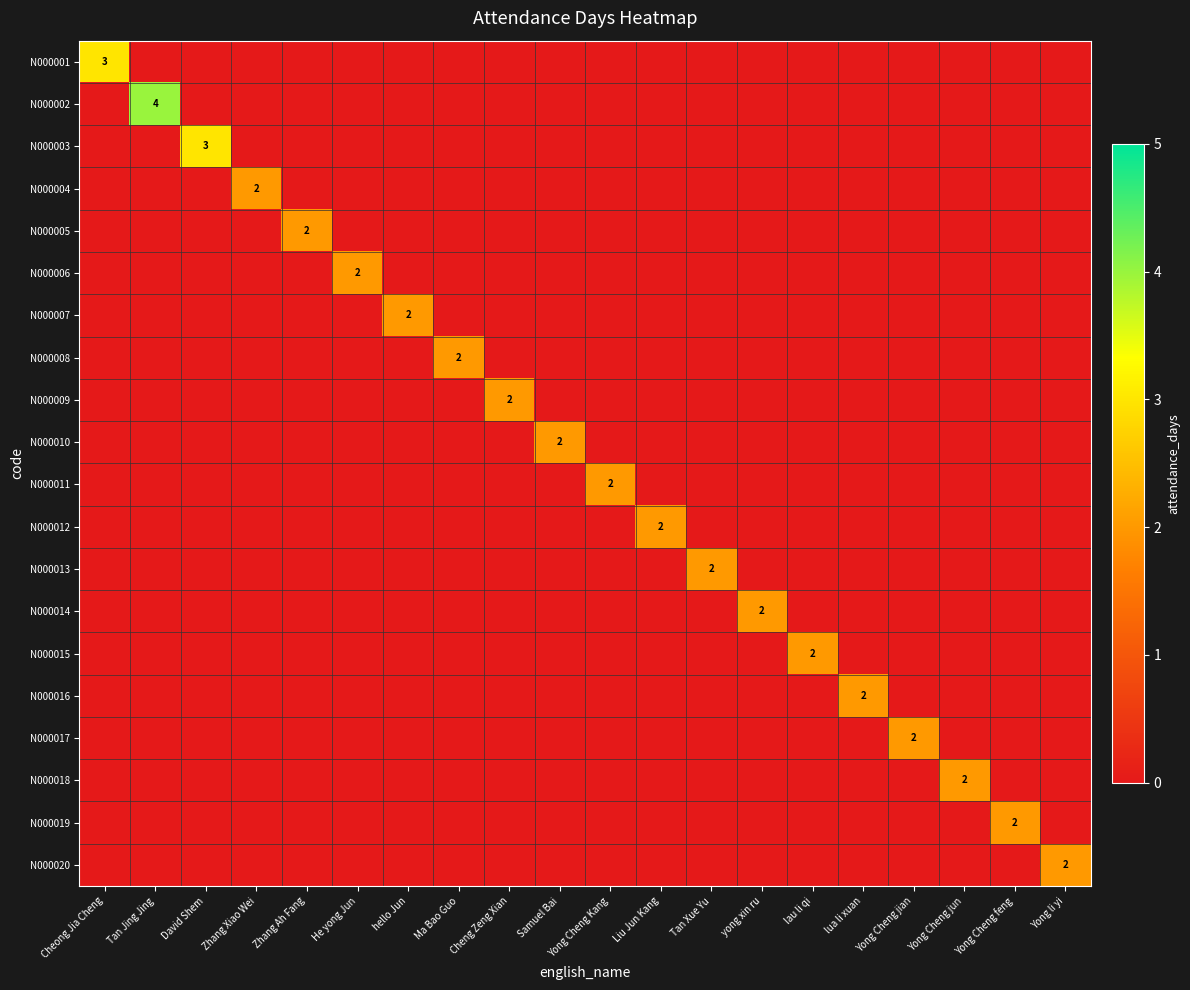

The N000008 series shows 3 at Ma Bao Guo. True or false?

False